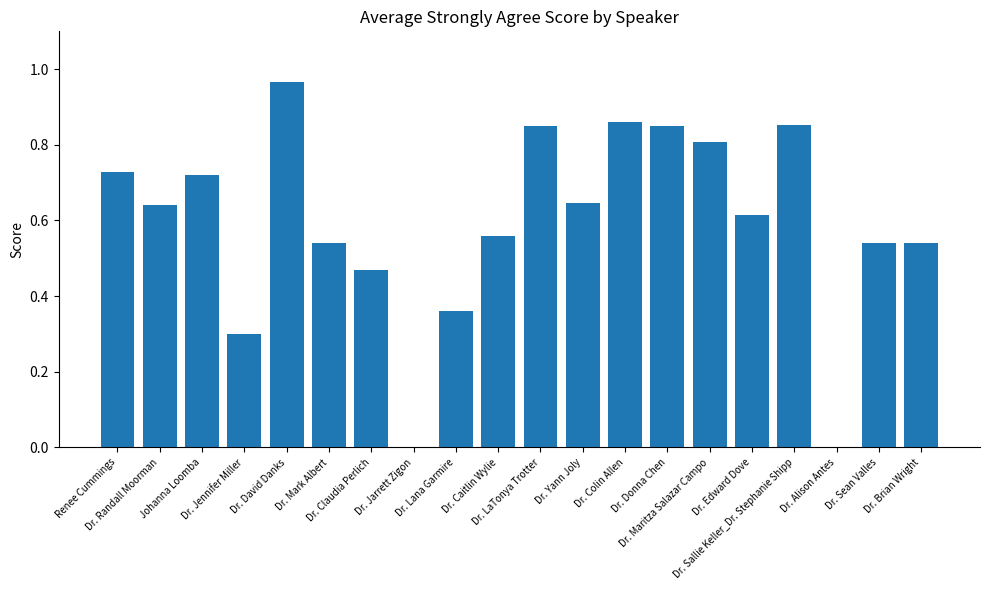

What is the sum of the values at Dr. Yann Joly and Dr. Brian Wright?

1.2